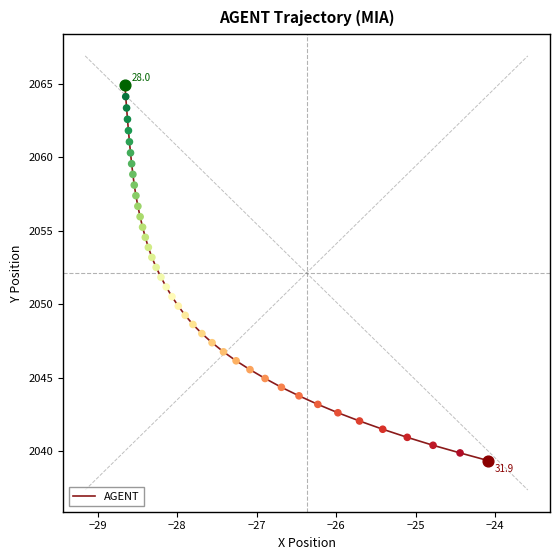

What is the maximum value shown in the chart?

2064.9